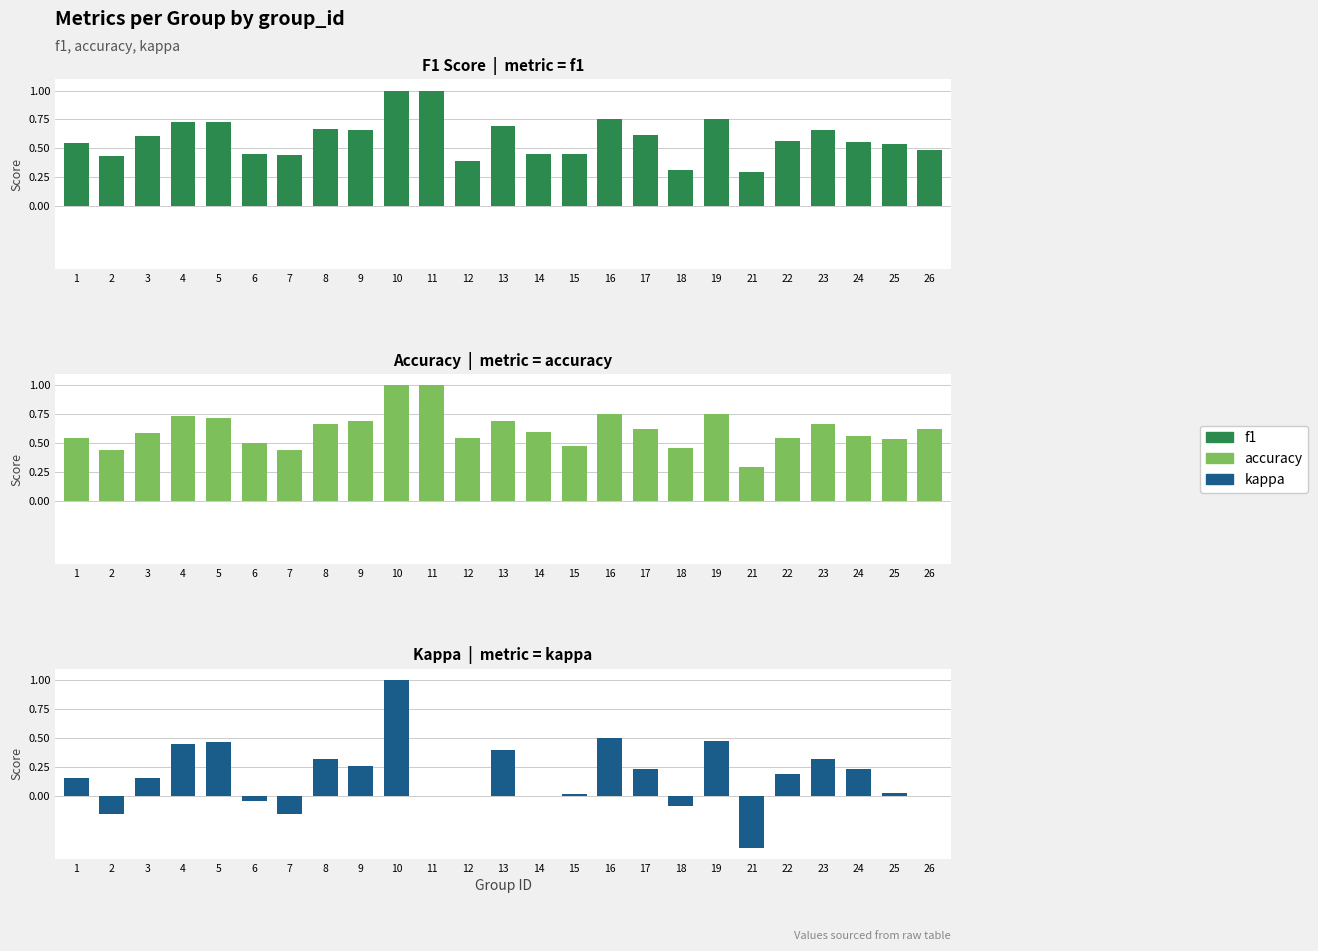

What is the total value across all series at 4?

1.9